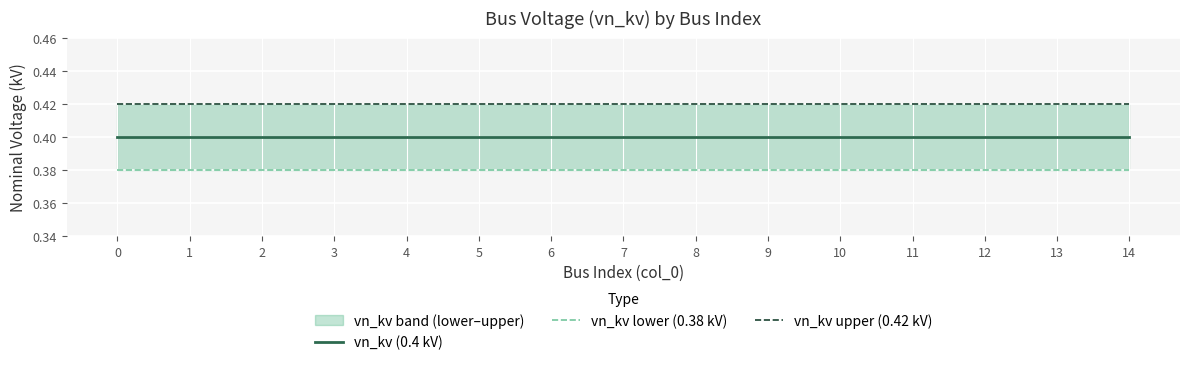

Between 5 and 9, which series saw the biggest shift?

vn_kv (0.4 kV)